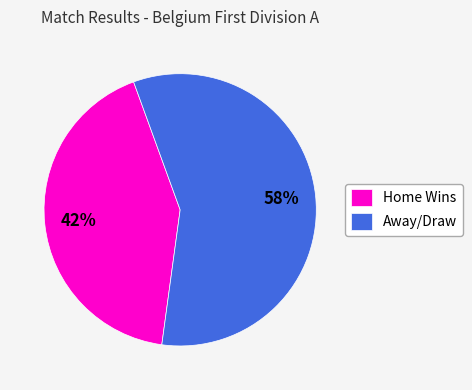

Is it true that Home Wins is 51% of the pie?

False